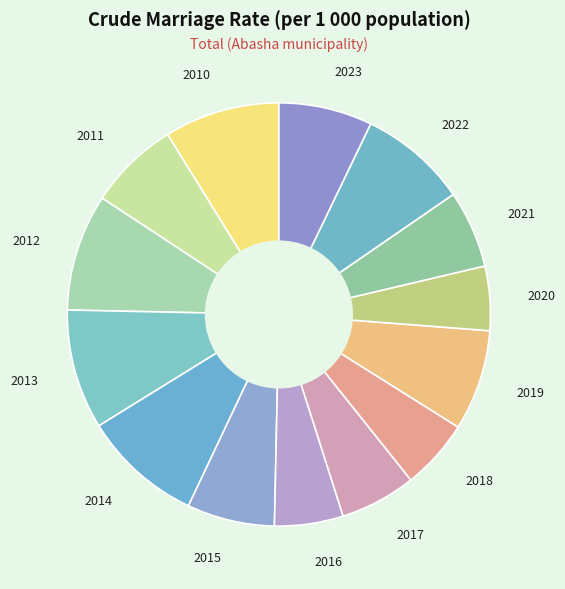

Combined, do 2013 and 2022 account for over 50%?

No